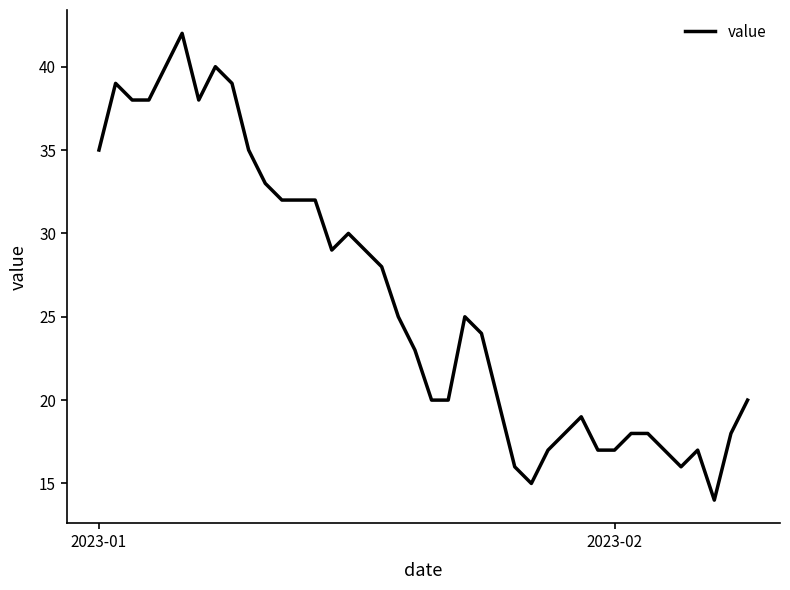

What is the greatest value displayed?

42